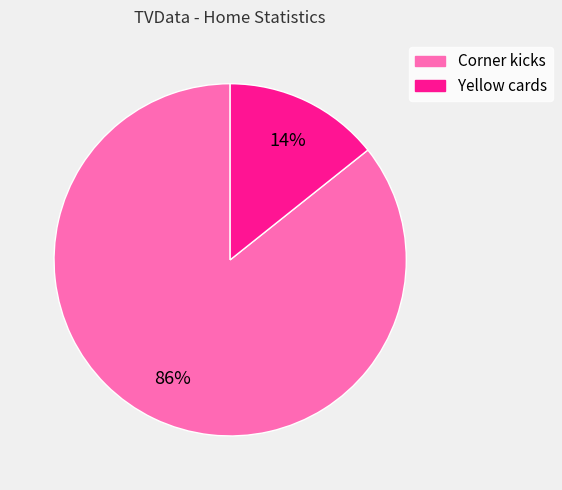

Between Corner kicks and Yellow cards, which is larger?

Corner kicks